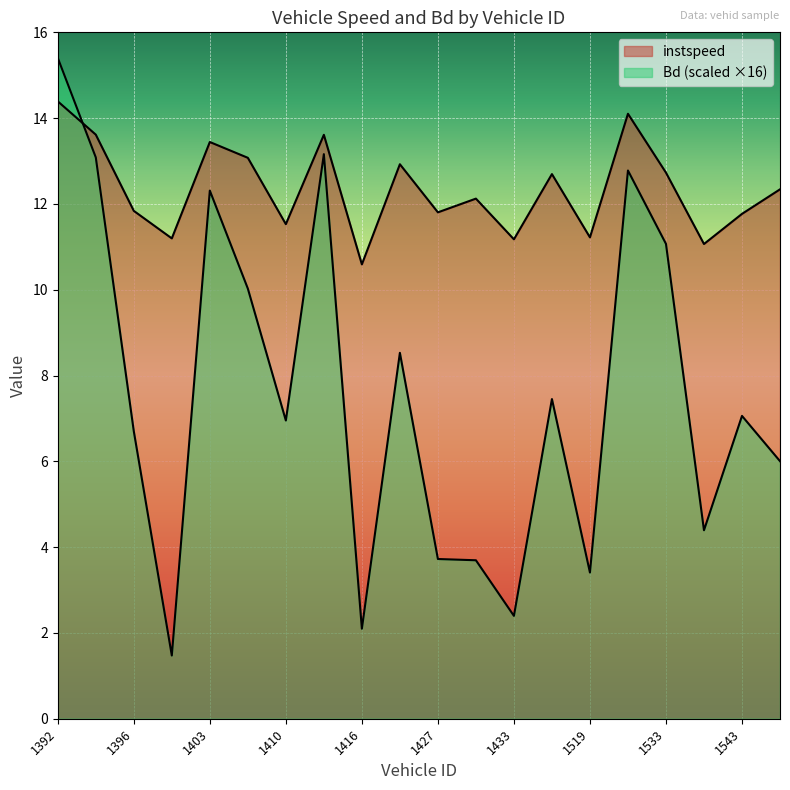

How many values in the Bd series exceed 7?

10